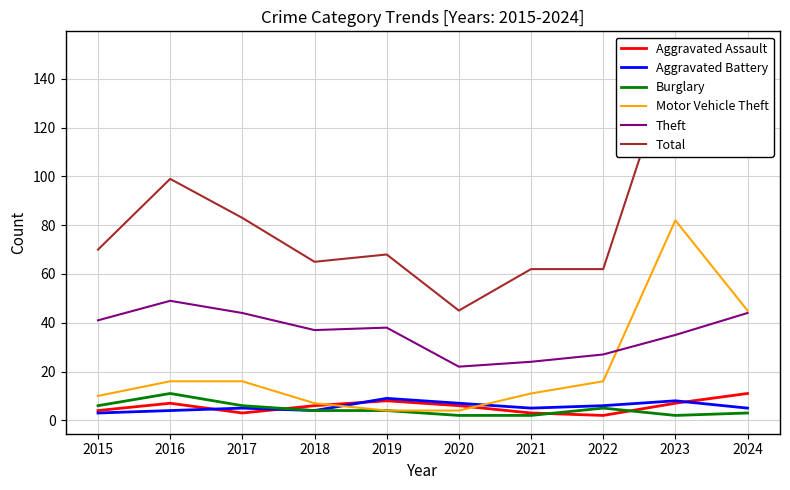

What is the sum of the Aggravated Battery values at 2016 and 2017?

9